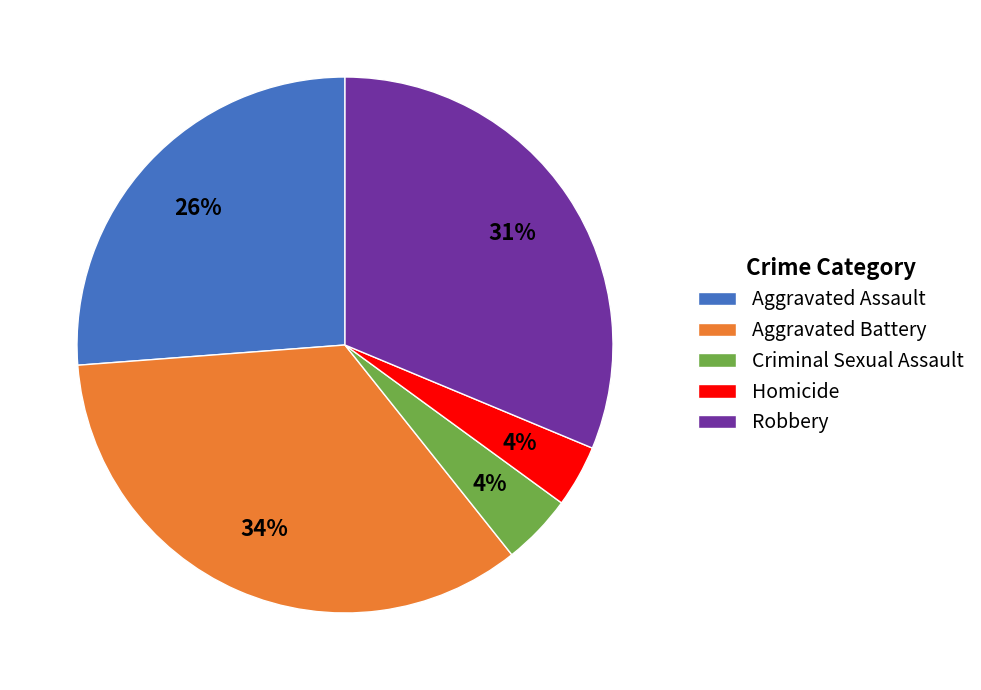

Count the number of slices in the pie.

5